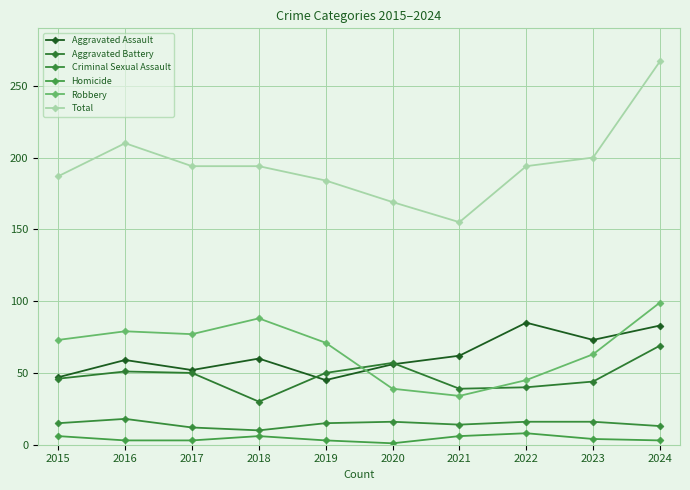

What is the difference between the maximum and minimum values in the Homicide series?

7